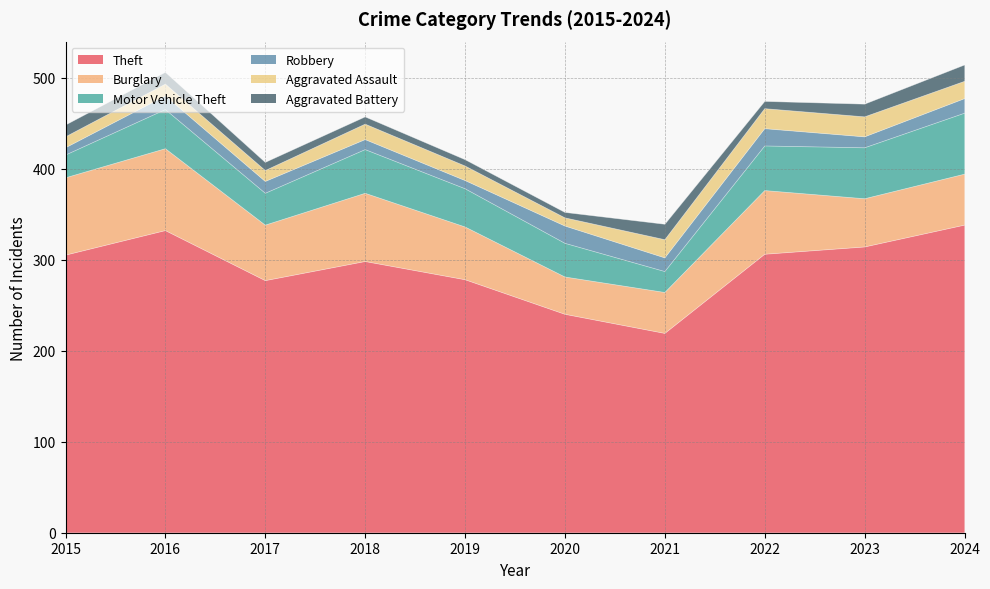

What is the value of the Aggravated Assault point at the 7th from the left?

20